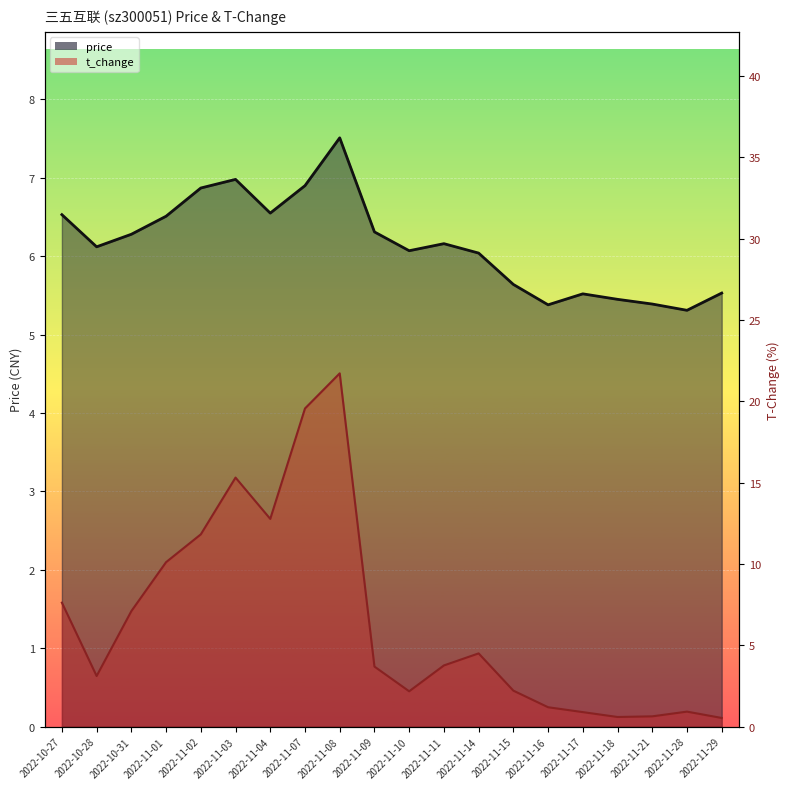

Is it true that price equals 3.9 at 2022-11-09?

False